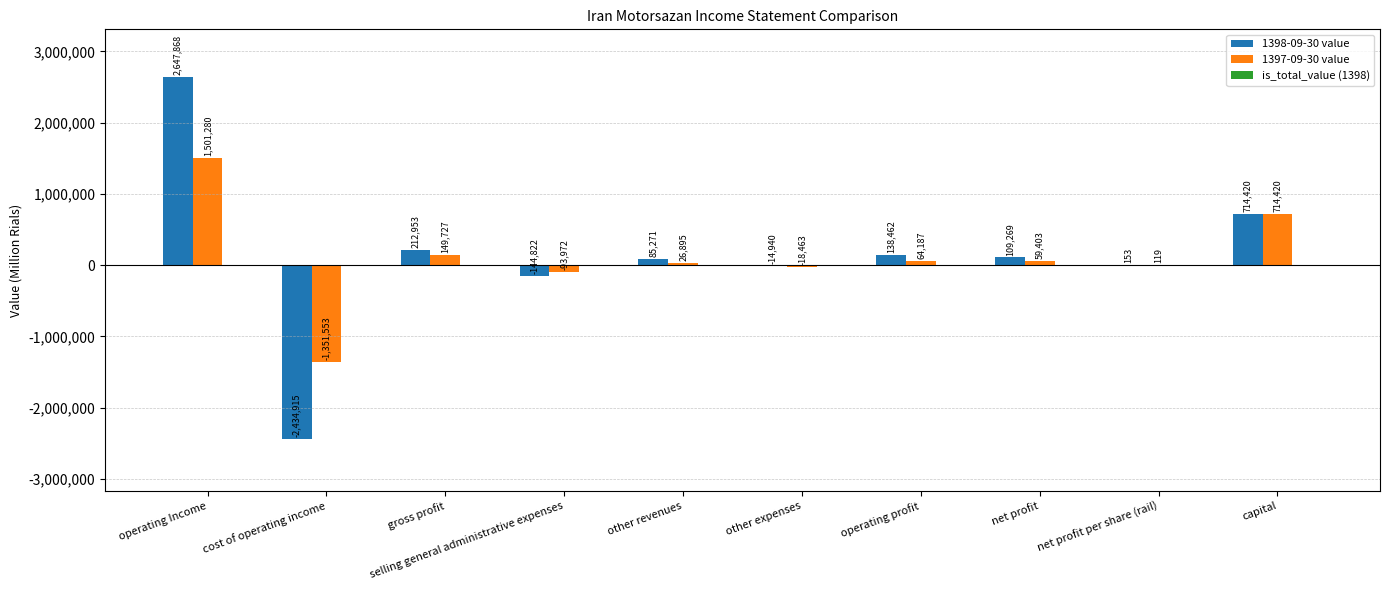

Where does the 1398-09-30 value series first go above 109269?

operating Income